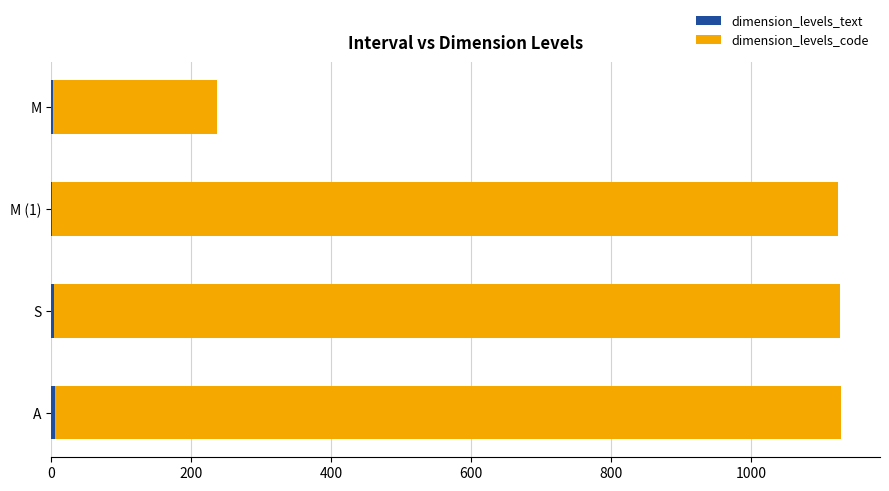

What is the minimum value for dimension_levels_text?

2